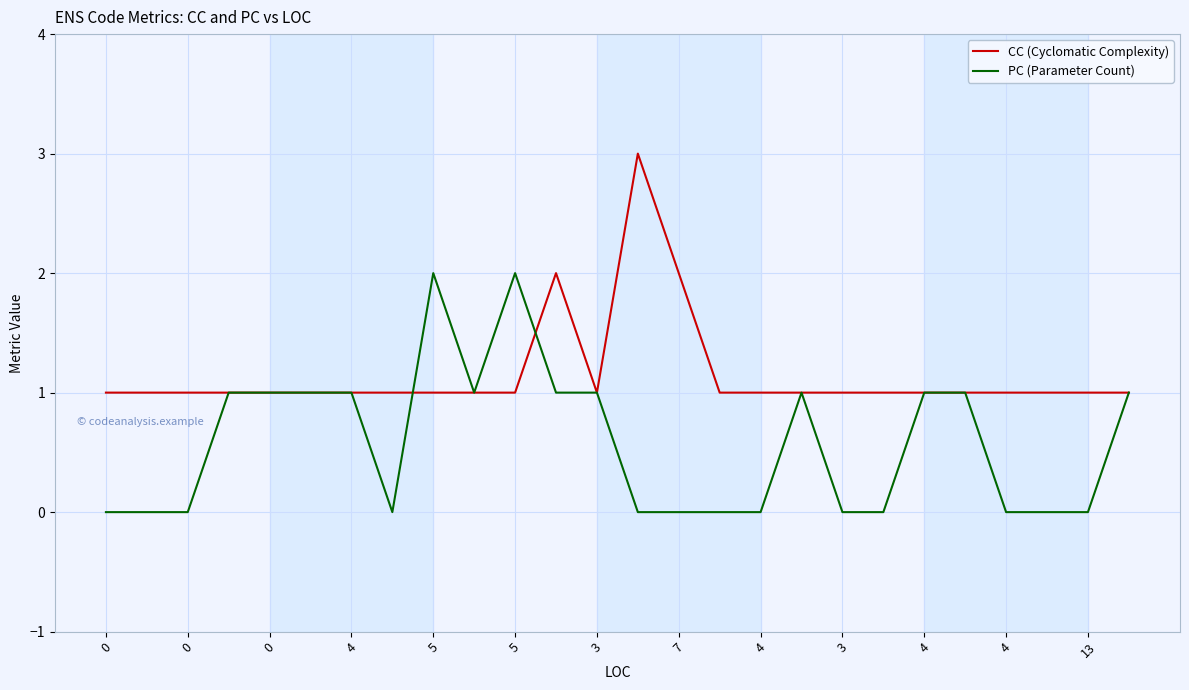

How many lines are shown in the chart?

2